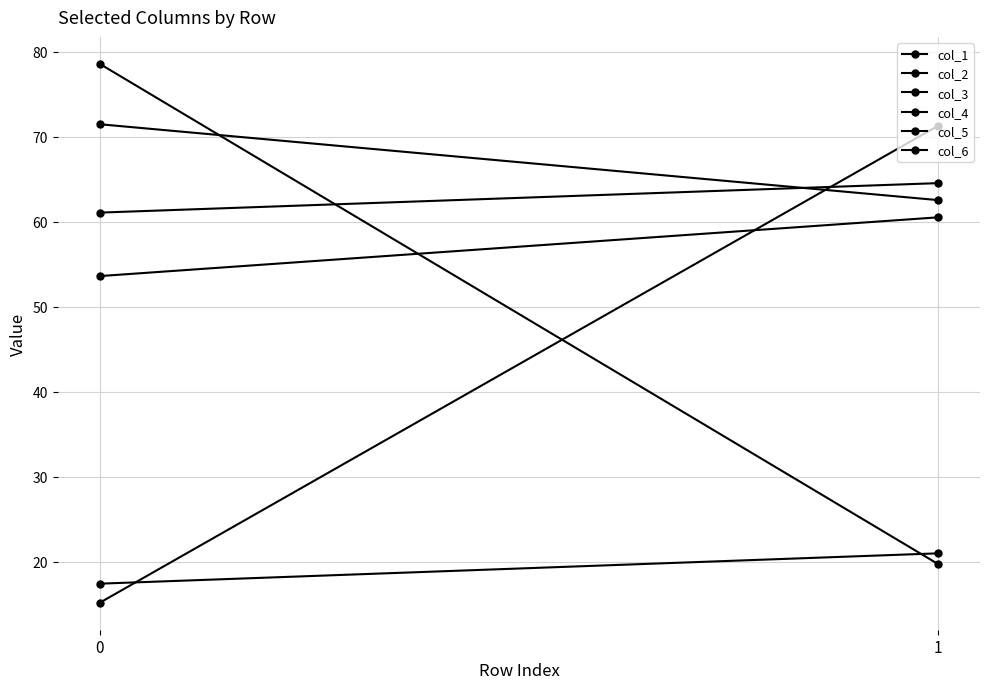

At 1, list the series in order from largest to smallest.

col_1, col_6, col_2, col_4, col_5, col_3